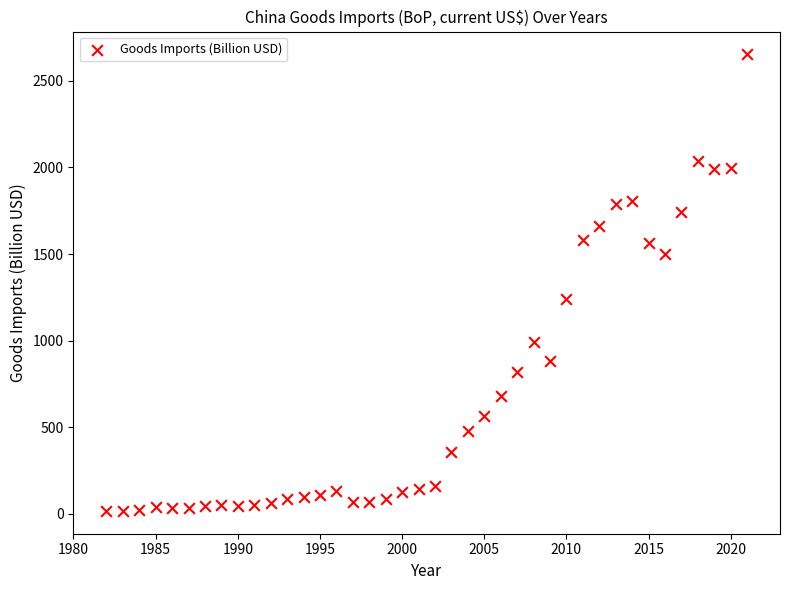

What Y value in the scatter plot is closest to 1335?

1240.0